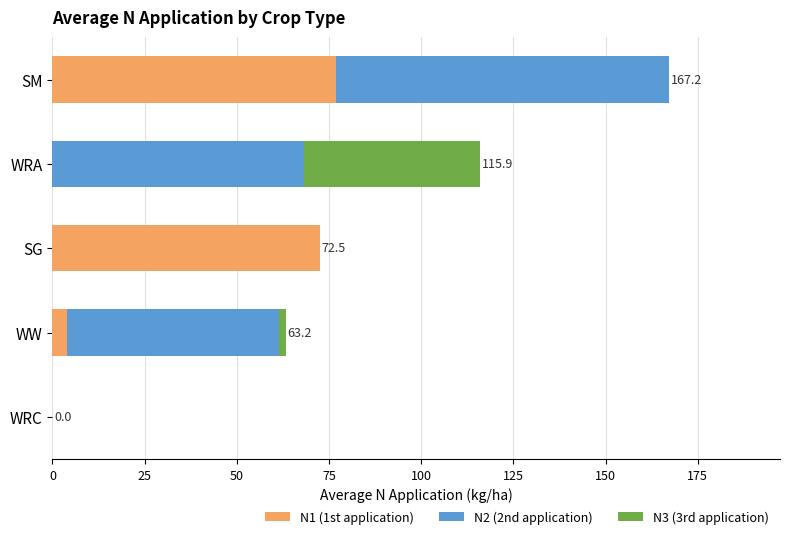

What is the maximum value for N1 (1st application)?

76.8